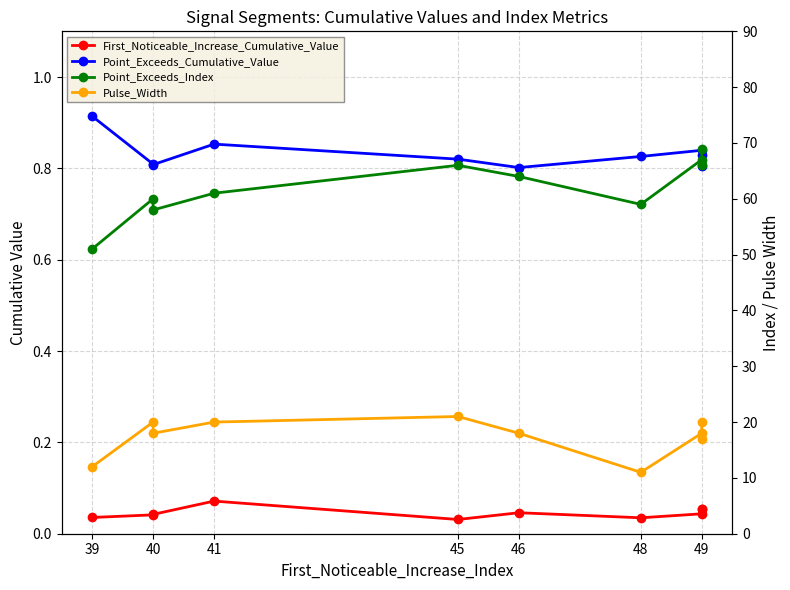

What is the difference between the Pulse_Width values at 40 and 41?

2.0